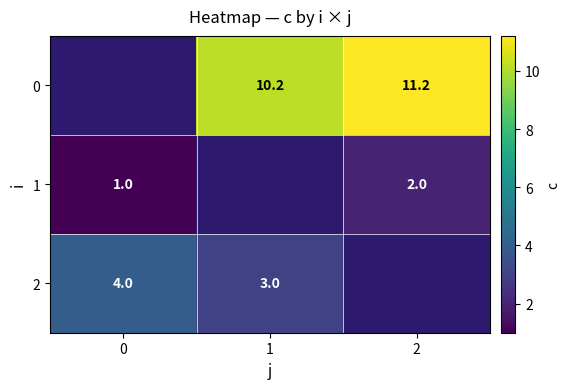

The 1 series shows 0.7 at 2. True or false?

False